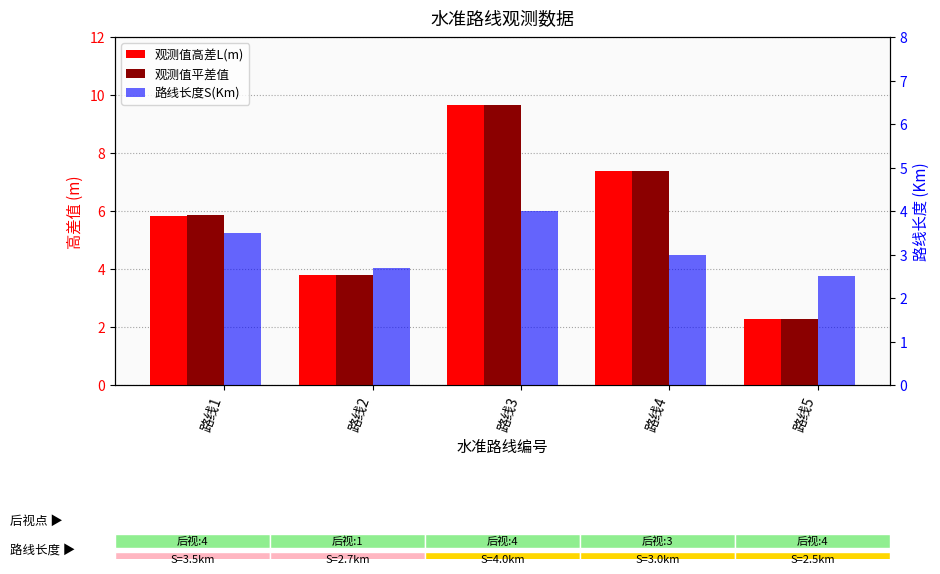

Where is 路线长度S(Km) nearest to the value 3?

路线4